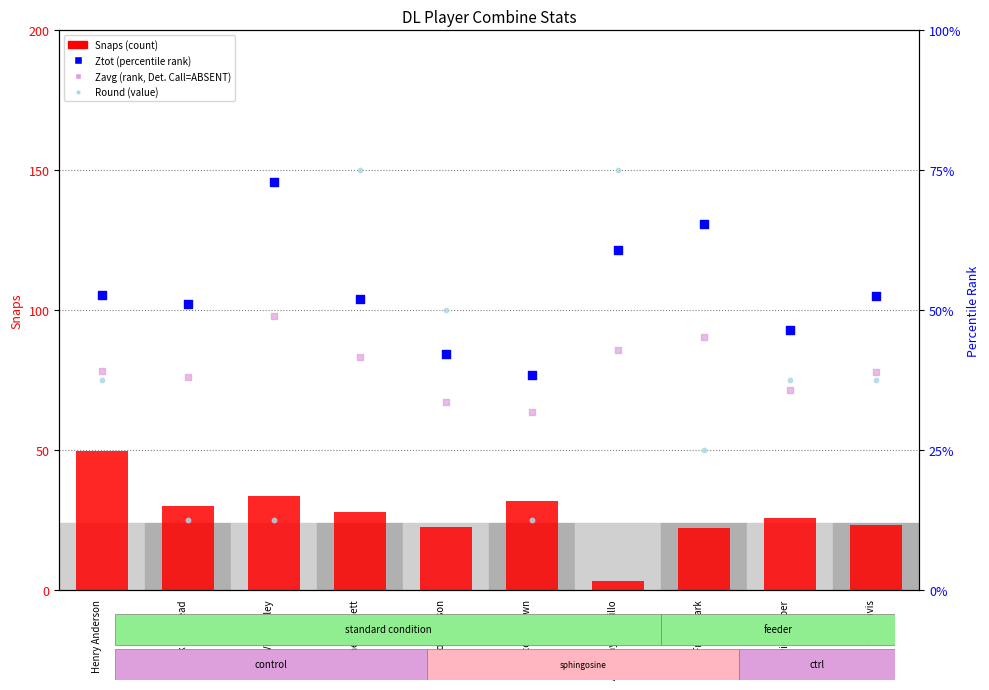

Which series has the largest total across all categories?

Snaps (count)